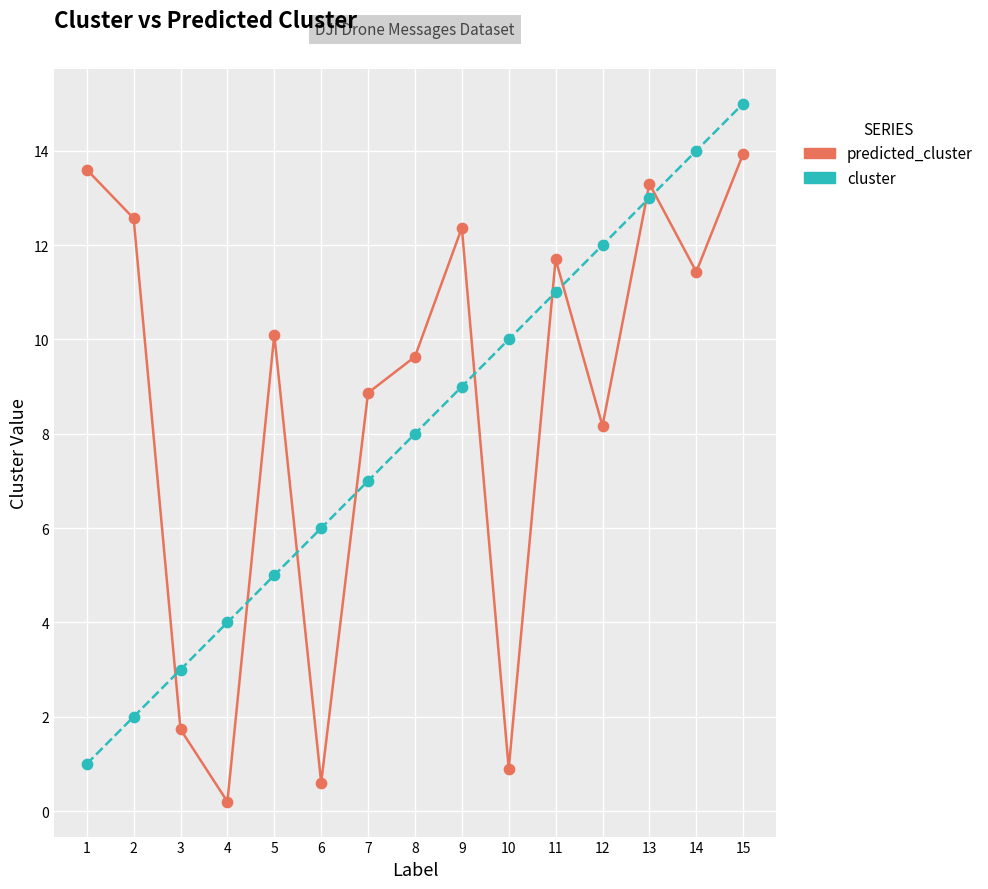

What is the spread (max minus min) of values at 2?

10.6